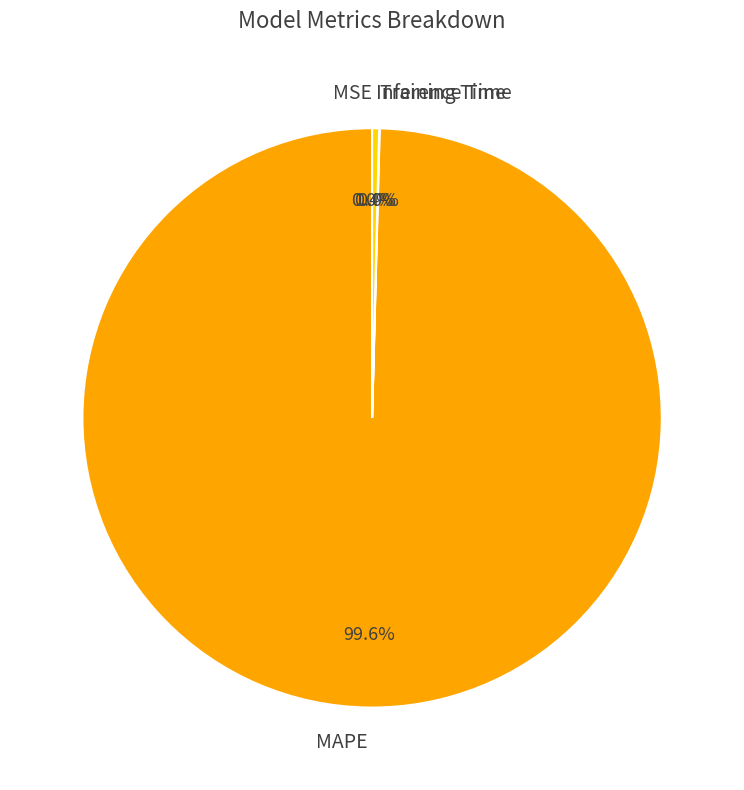

Does Inference Time account for over 50% of the chart?

No